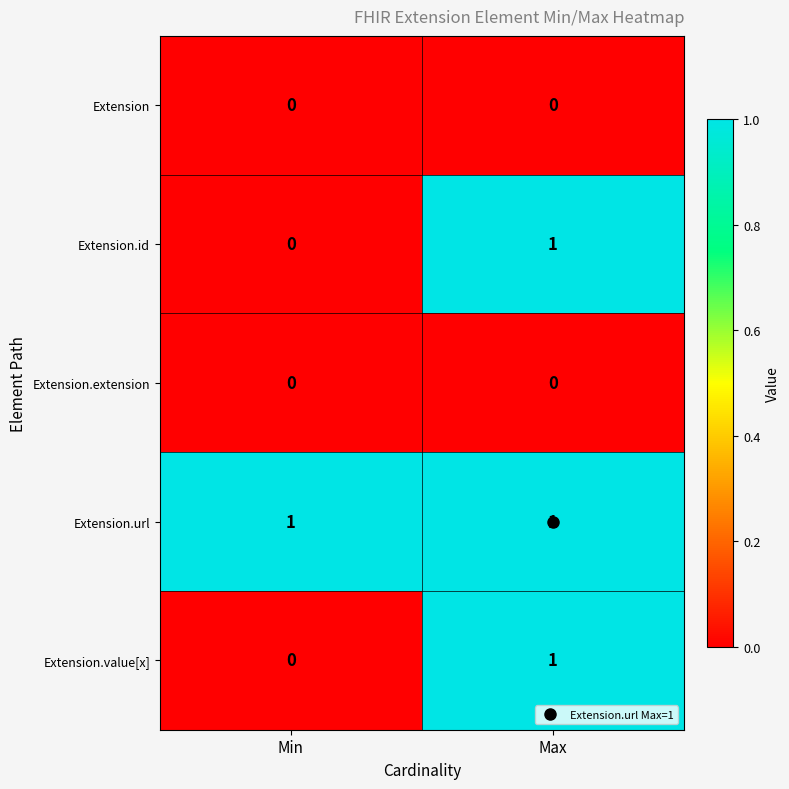

The value of Extension.value[x] at Max is 0. True or false?

False